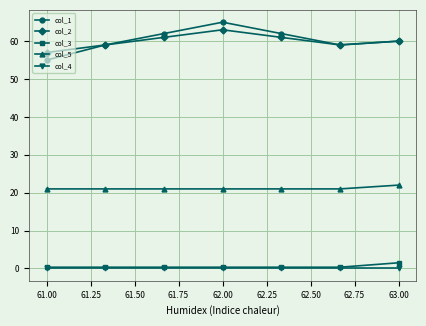

Count the number of categories in the chart.

7